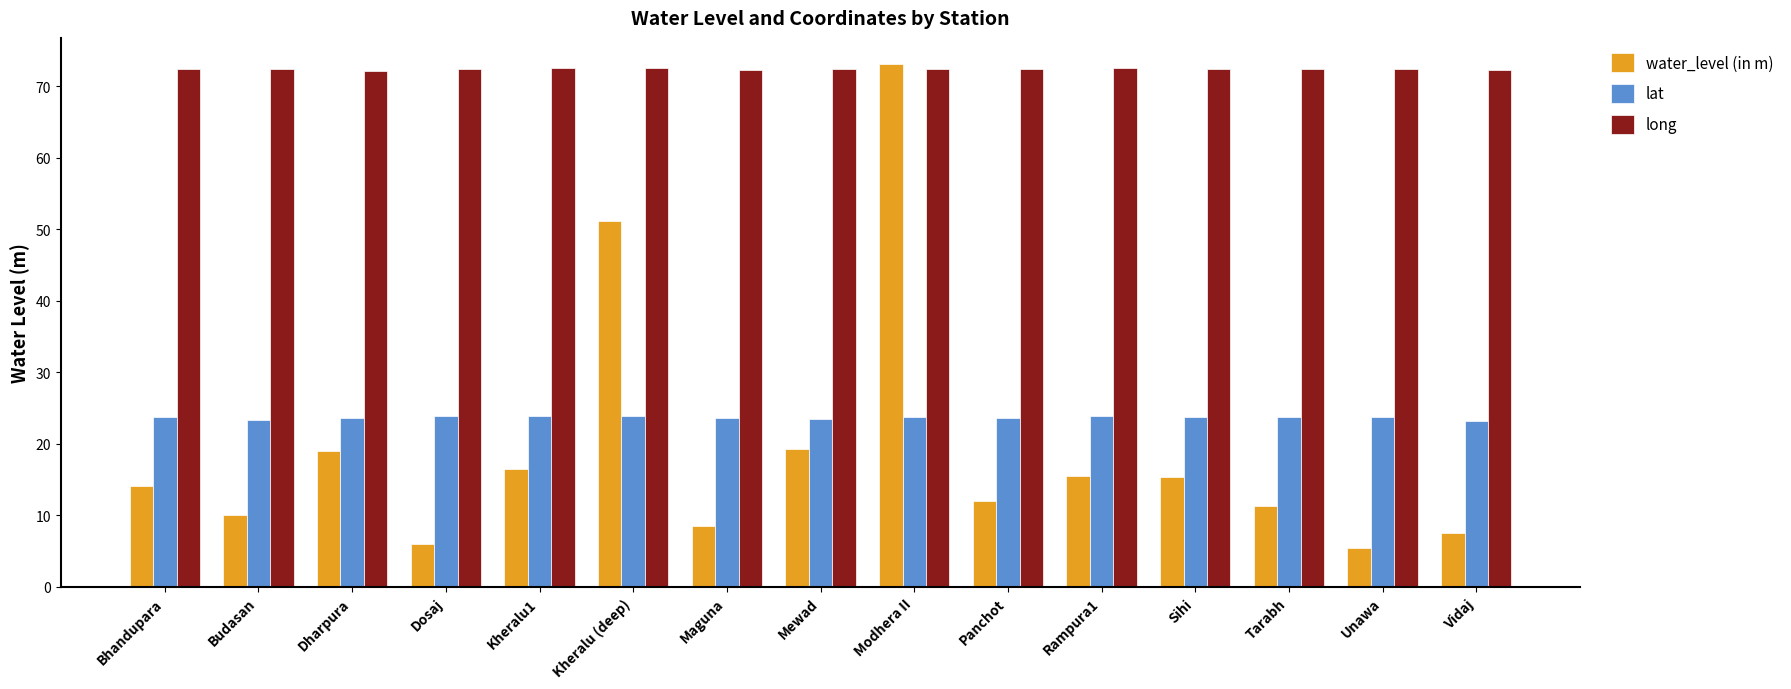

What is the sum of the lat values at Bhandupara and Panchot?

47.4